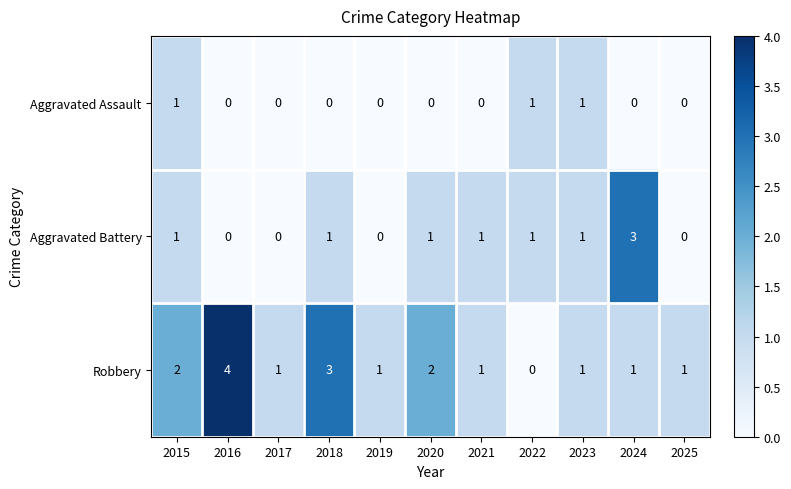

Which series has the widest spread of values?

Robbery